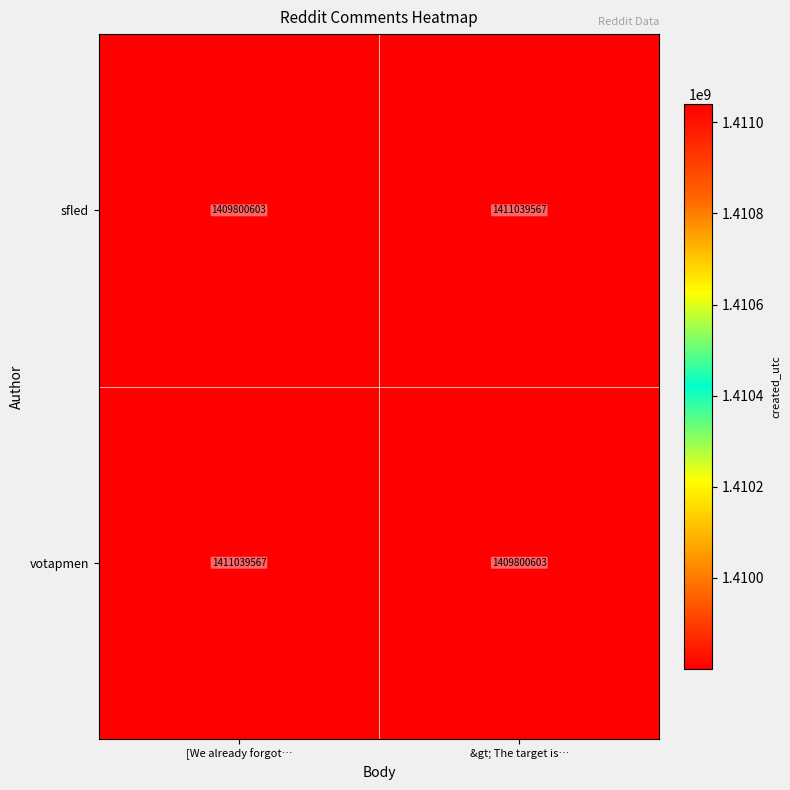

What is the difference between the sfled values at &gt; The target is… and [We already forgot…?

1238964